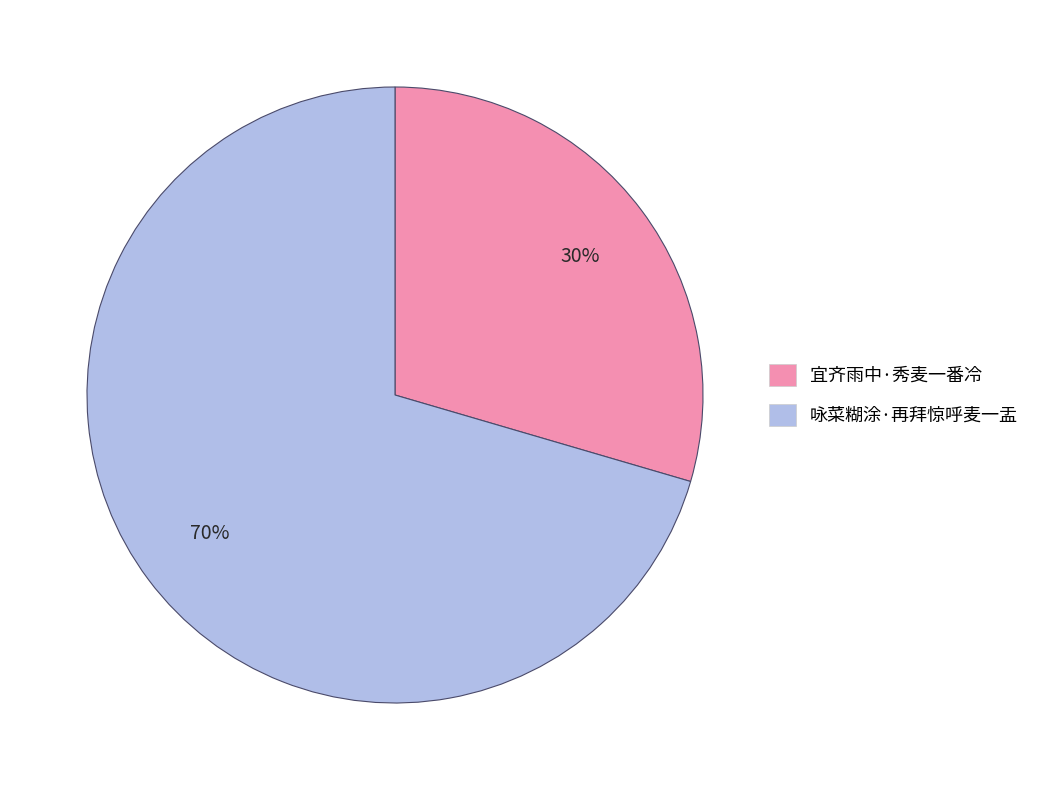

Which slice is the largest?

咏菜糊涂·再拜惊呼麦一盂